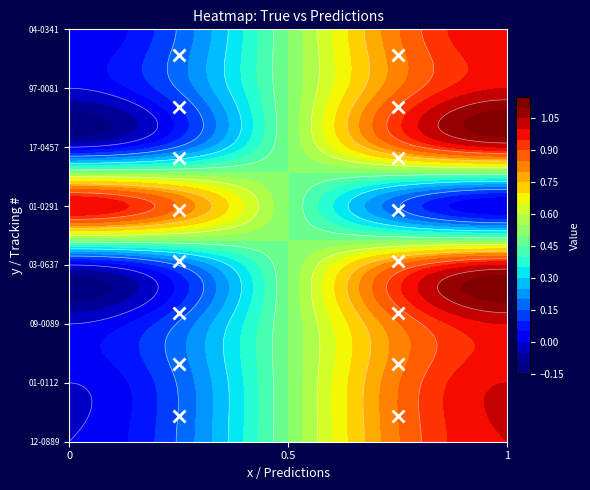

Reading left to right, transcribe all the data shown in this chart.

04-0341: 0	1
97-0081: 0	1
17-0457: 0	1
01-0291: 0	1
03-0637: 1	0
09-0089: 0	1
01-0112: 0	1
12-0889: 0	1